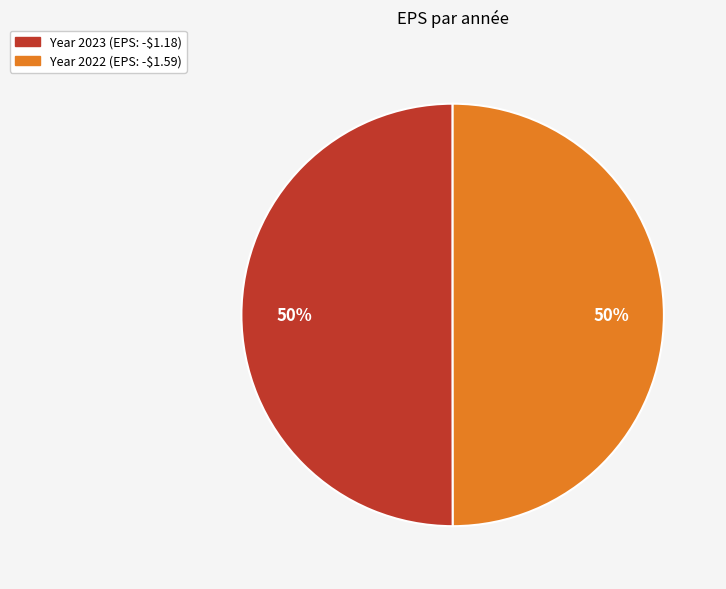

To the nearest percent, what is the average slice percentage?

50%